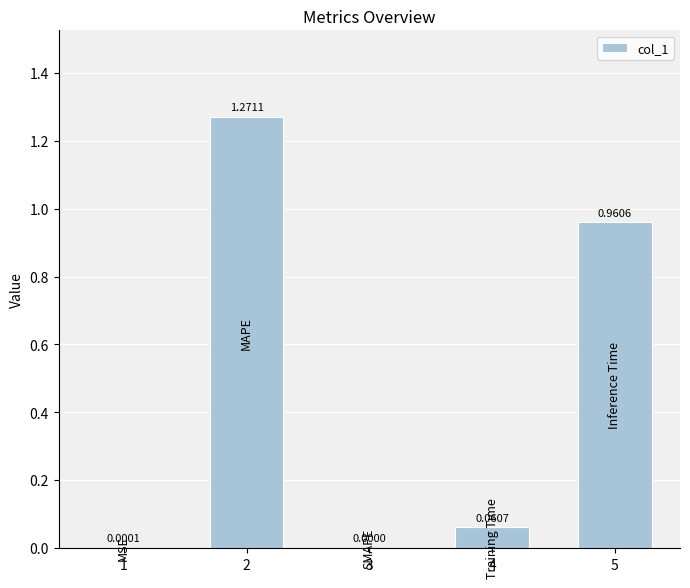

What is the change in value from 3 to 5?

+1.0